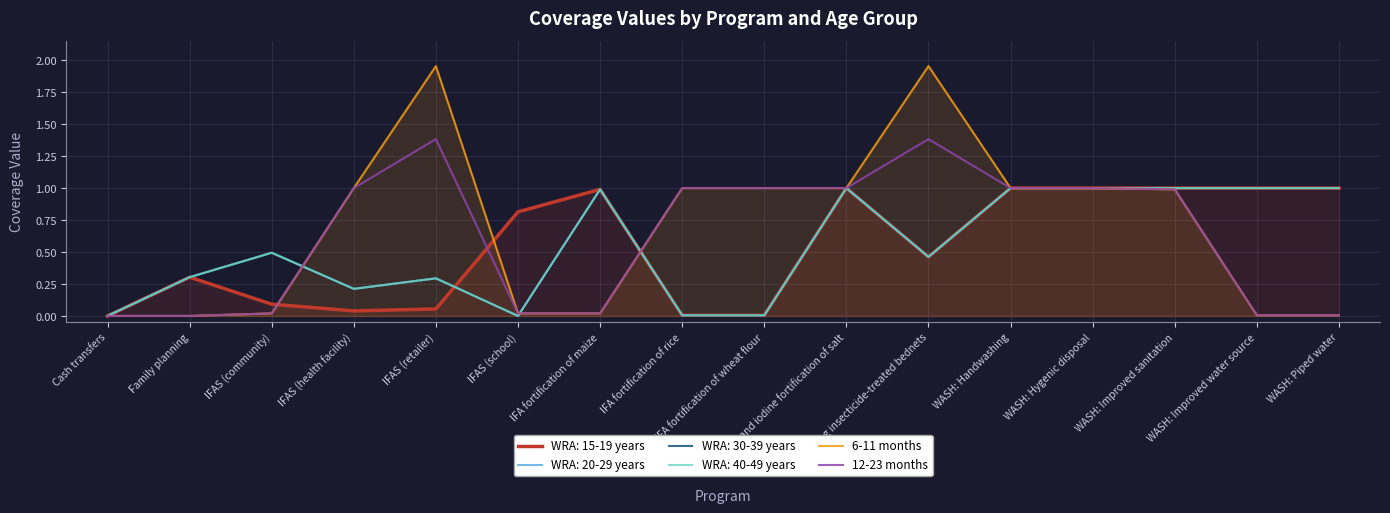

Count the number of categories in the chart.

16